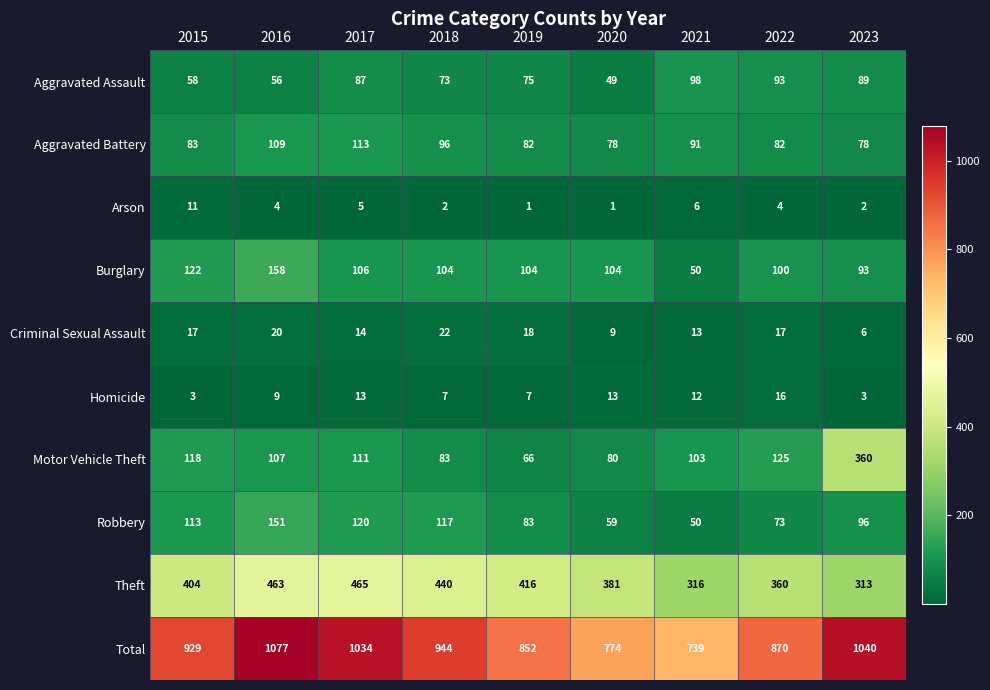

Rank the series by their maximum value, from highest to lowest.

Total, Theft, Motor Vehicle Theft, Burglary, Robbery, Aggravated Battery, Aggravated Assault, Criminal Sexual Assault, Homicide, Arson